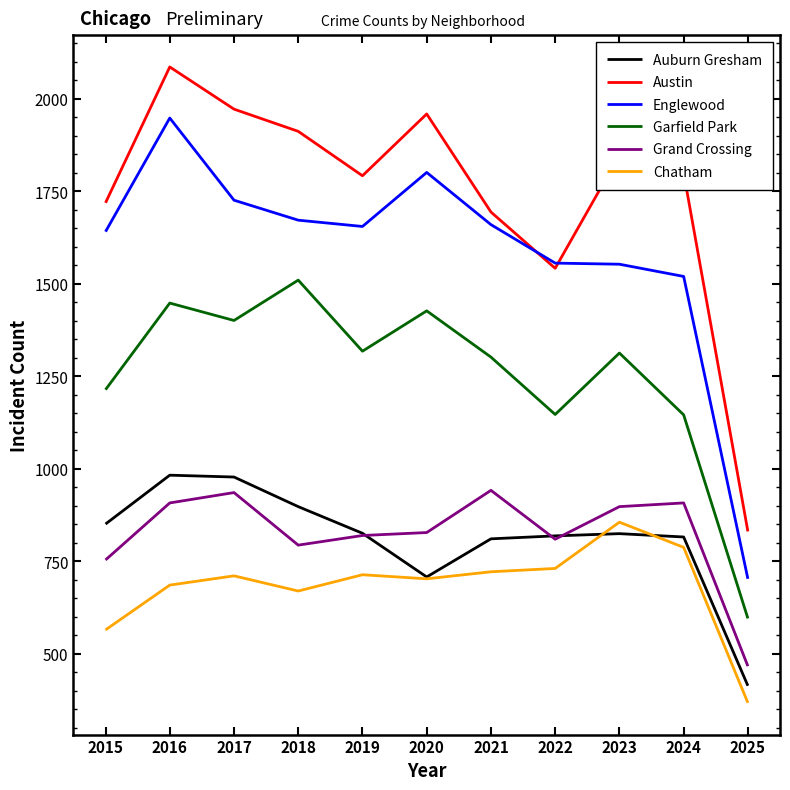

True or false: Austin and Grand Crossing cross at least once.

False